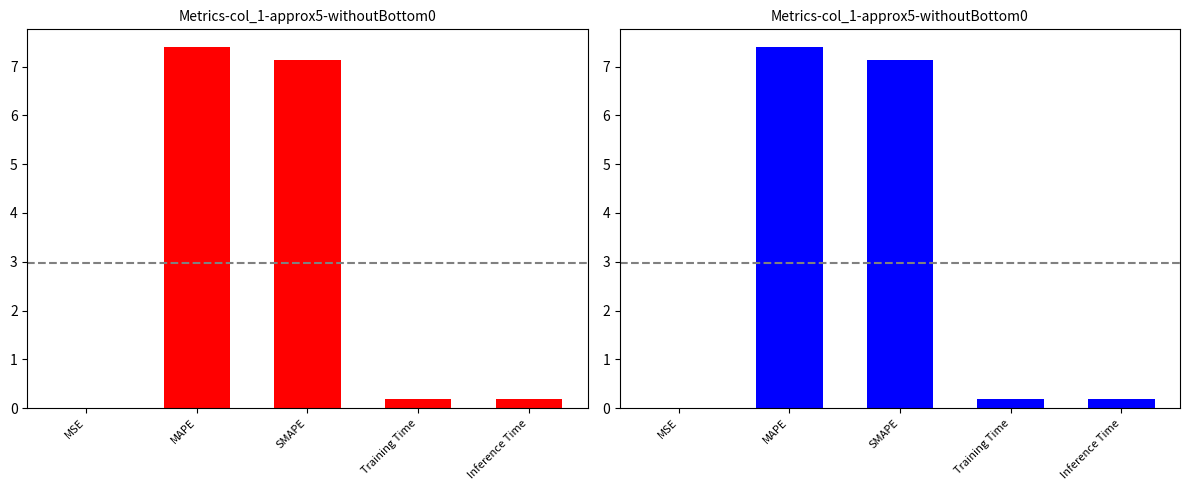

At which category does the chart reach its peak across all series?

MAPE